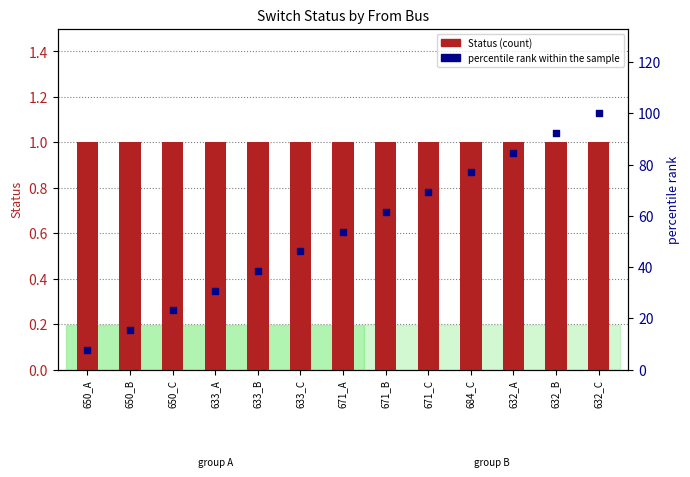

Which series has the widest spread of Y values?

percentile rank within the sample